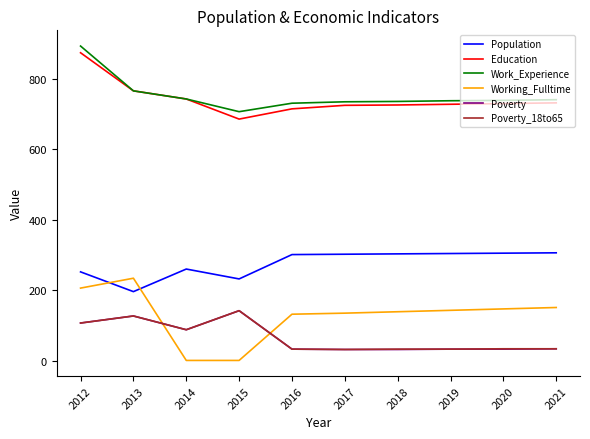

Is the value of Population at 2020 greater than the value of Poverty at 2021?

Yes